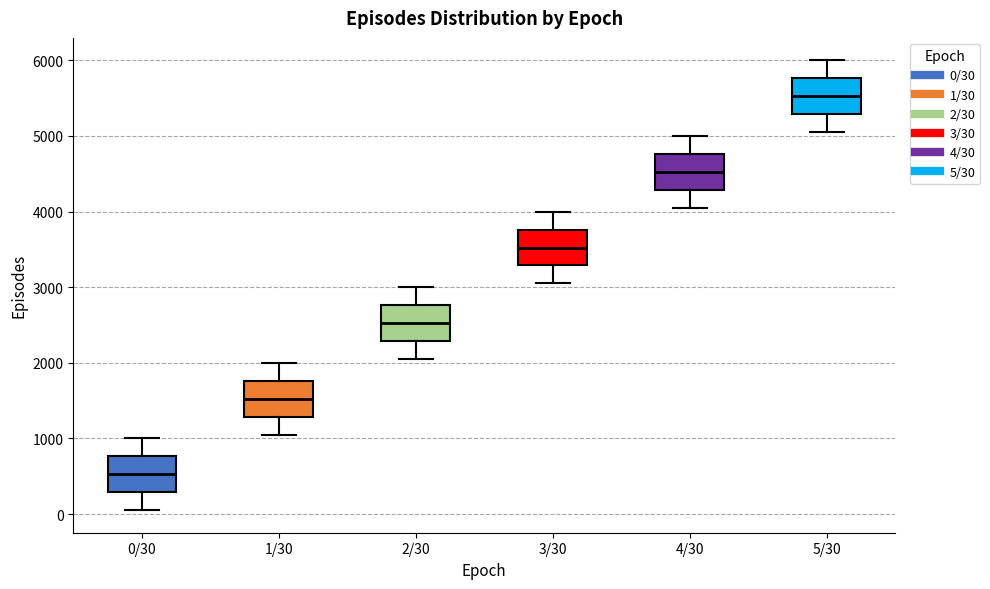

Where does the lower whisker of the box for 4/30 end on the y-axis? The values are not printed on the chart, so give them approximately, as read against the axis.

4100